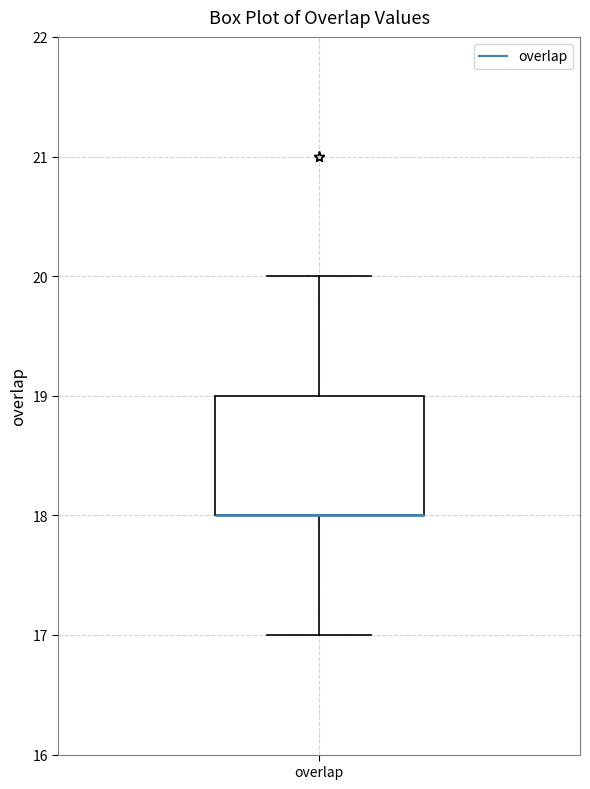

Where is the lower edge of the box for overlap on the y-axis? The values are not printed on the chart, so give them approximately, as read against the axis.

18